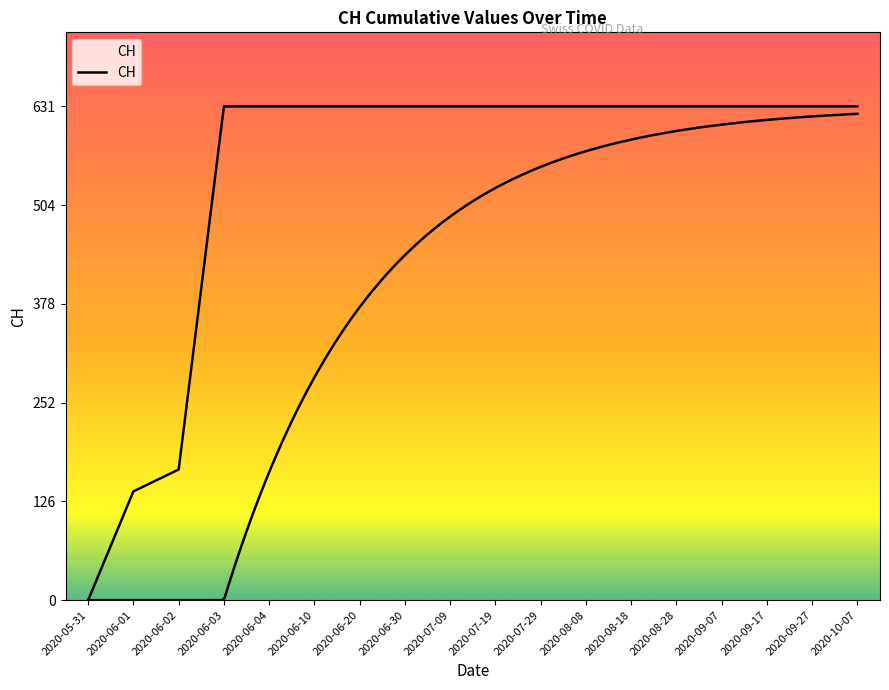

What is the value of the 18th point from the left?

631